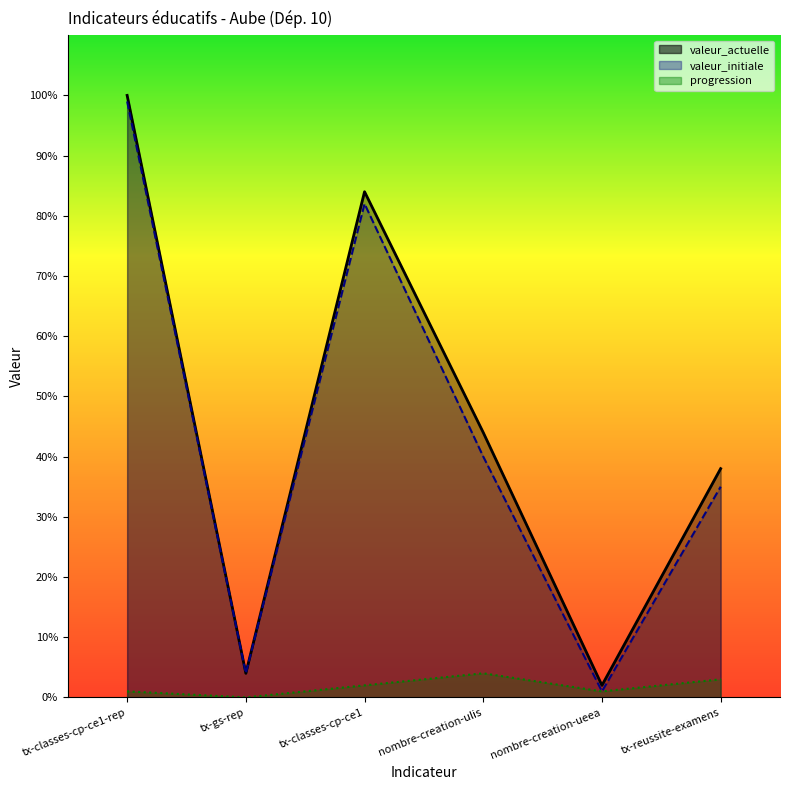

The value of progression at tx-classes-cp-ce1-rep is 1. True or false?

True